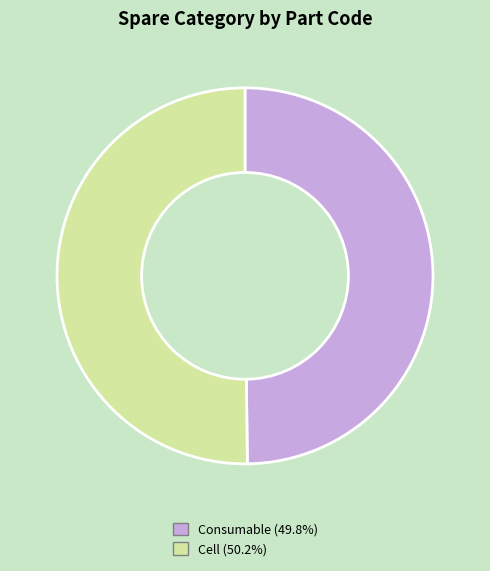

Approximately how many times larger is the value at Cell compared to Consumable?

1.0